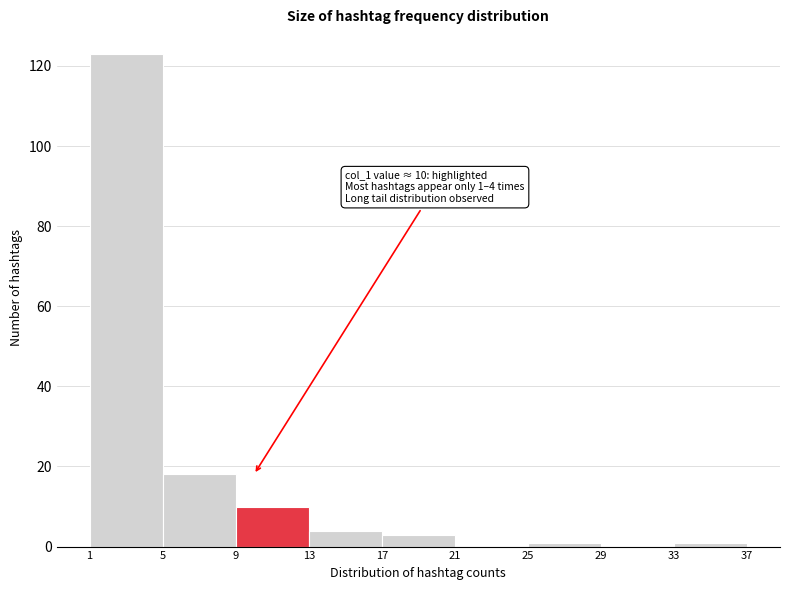

Which range on the x-axis has the tallest bar?

1 to 5